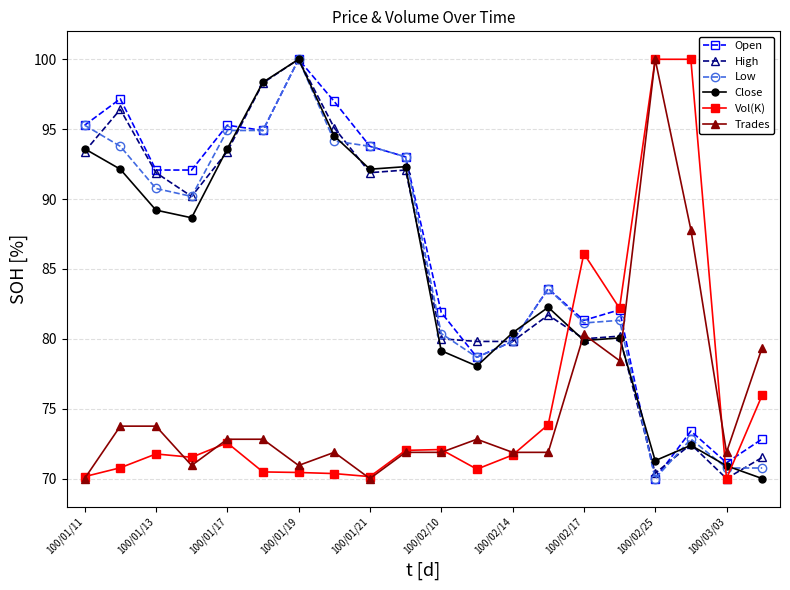

Does the chart display data point markers on the line(s)?

Yes